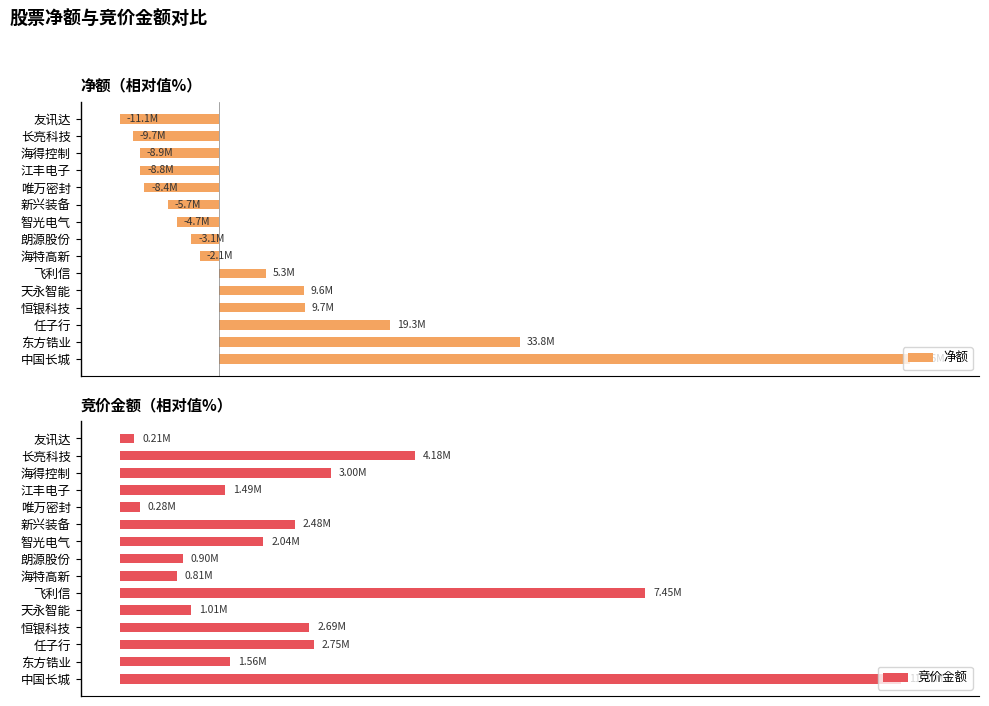

Which has a higher value, 海特高新 or 长亮科技?

海特高新